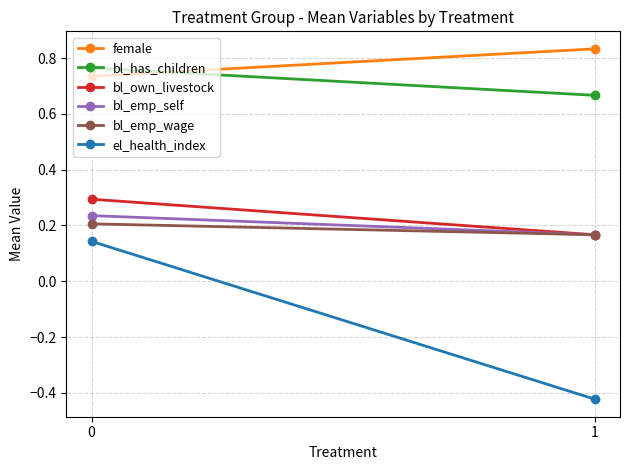

How many values in the el_health_index series are below 0?

1